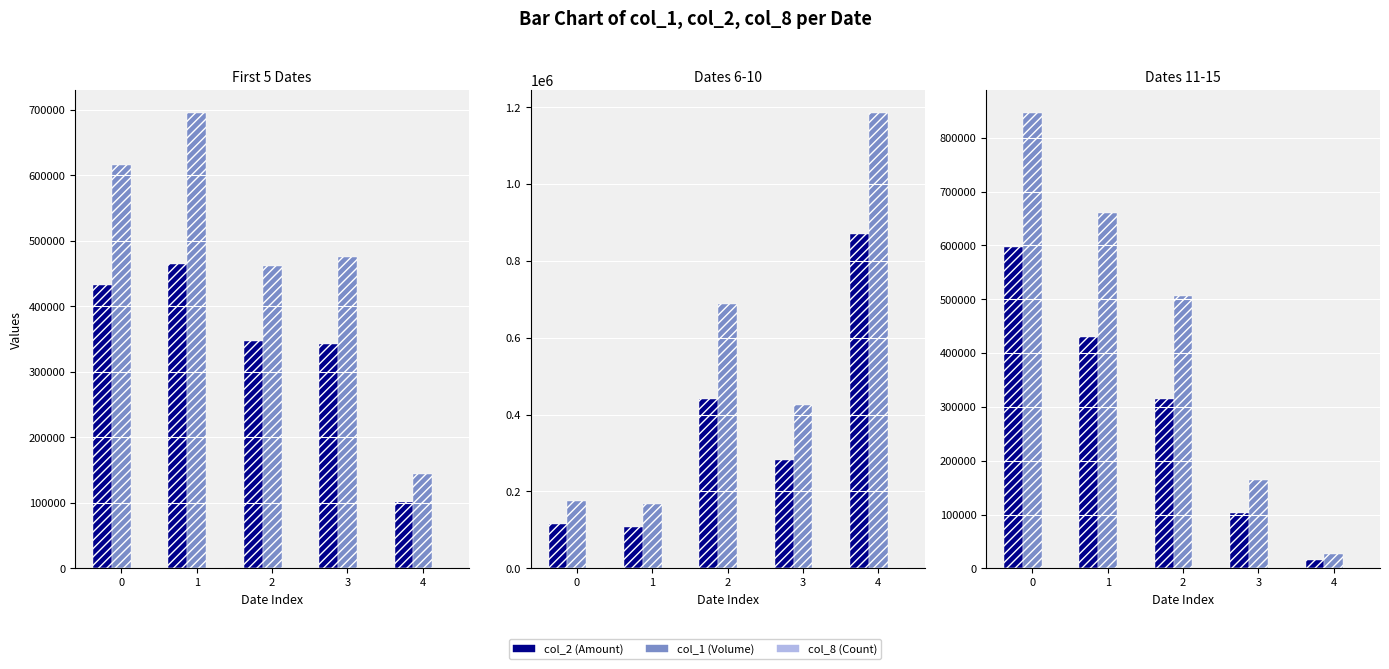

Which series has the largest total across all categories?

col_1 (Volume)